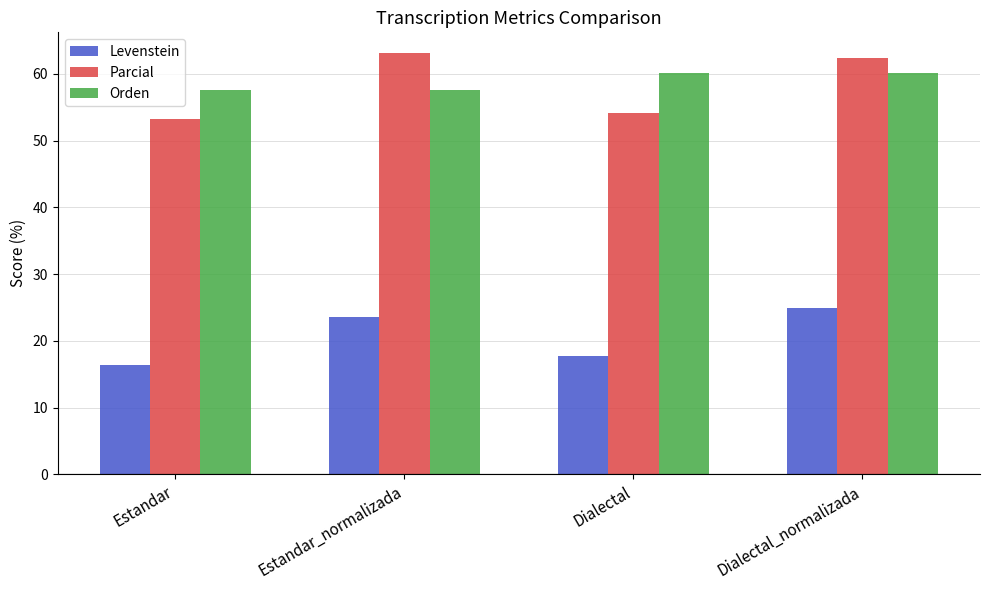

Between Estandar_normalizada and Dialectal, which series saw the biggest shift?

Parcial